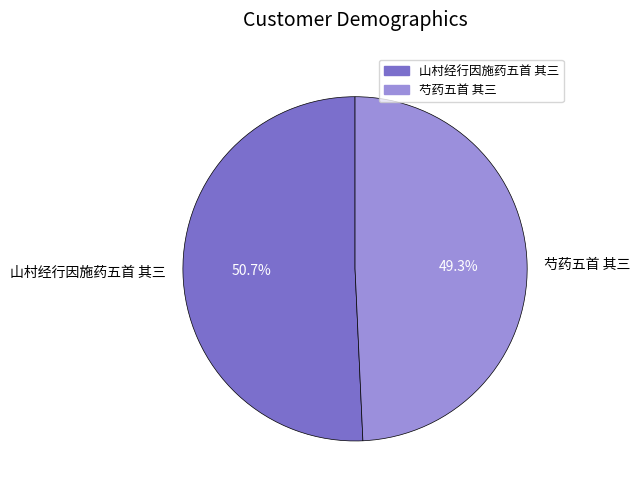

To the nearest percent, what is the average slice percentage?

50%